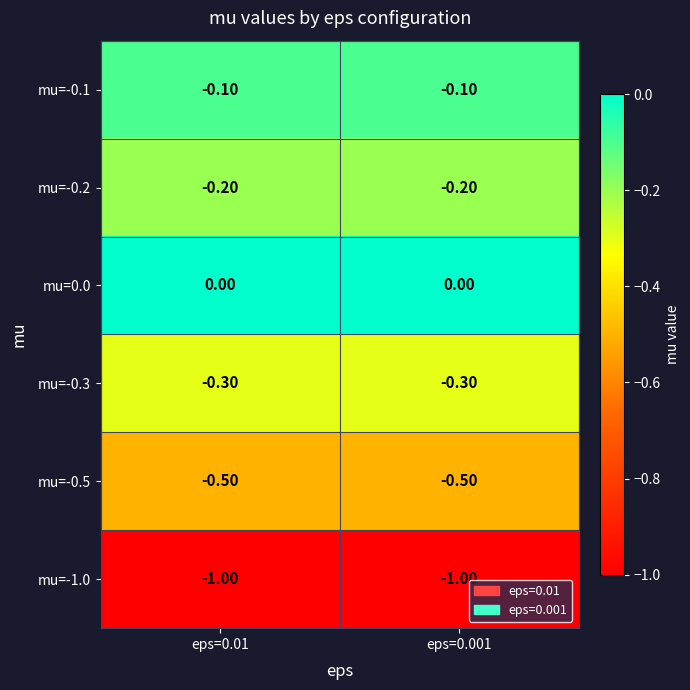

Which series has the largest total across all categories?

mu=0.0